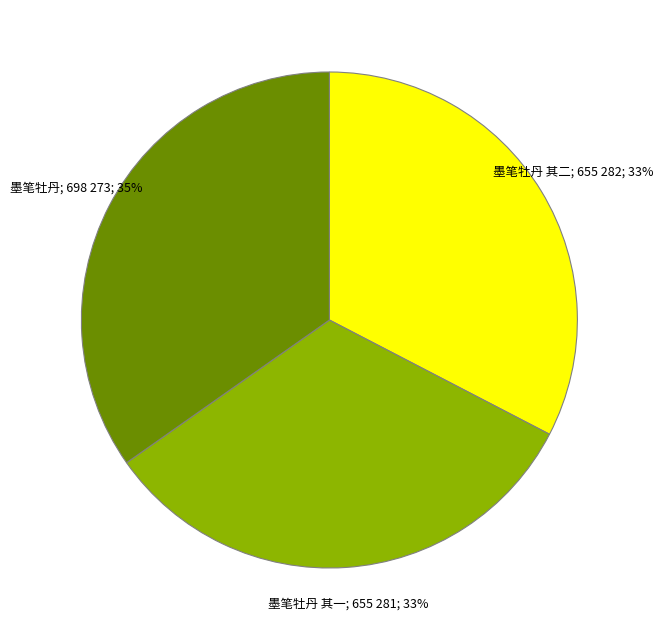

To the nearest percent, what is the average slice percentage?

33%